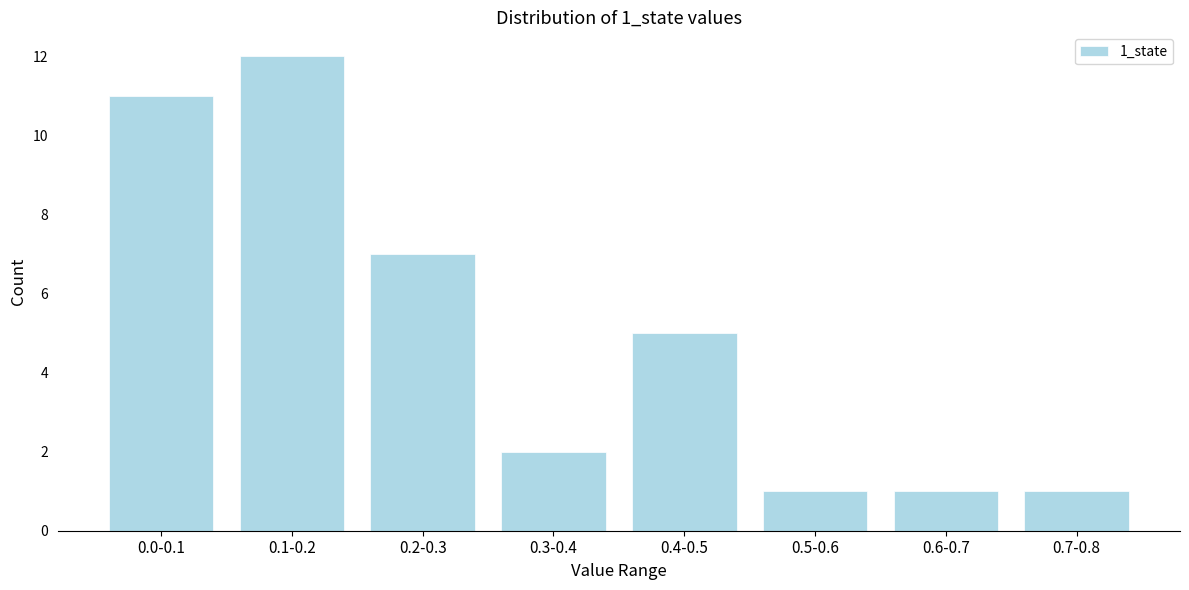

Reading left to right, what are all the values shown in this chart?

0.0-0.1=11	0.1-0.2=12	0.2-0.3=7	0.3-0.4=2	0.4-0.5=5	0.5-0.6=1	0.6-0.7=1	0.7-0.8=1